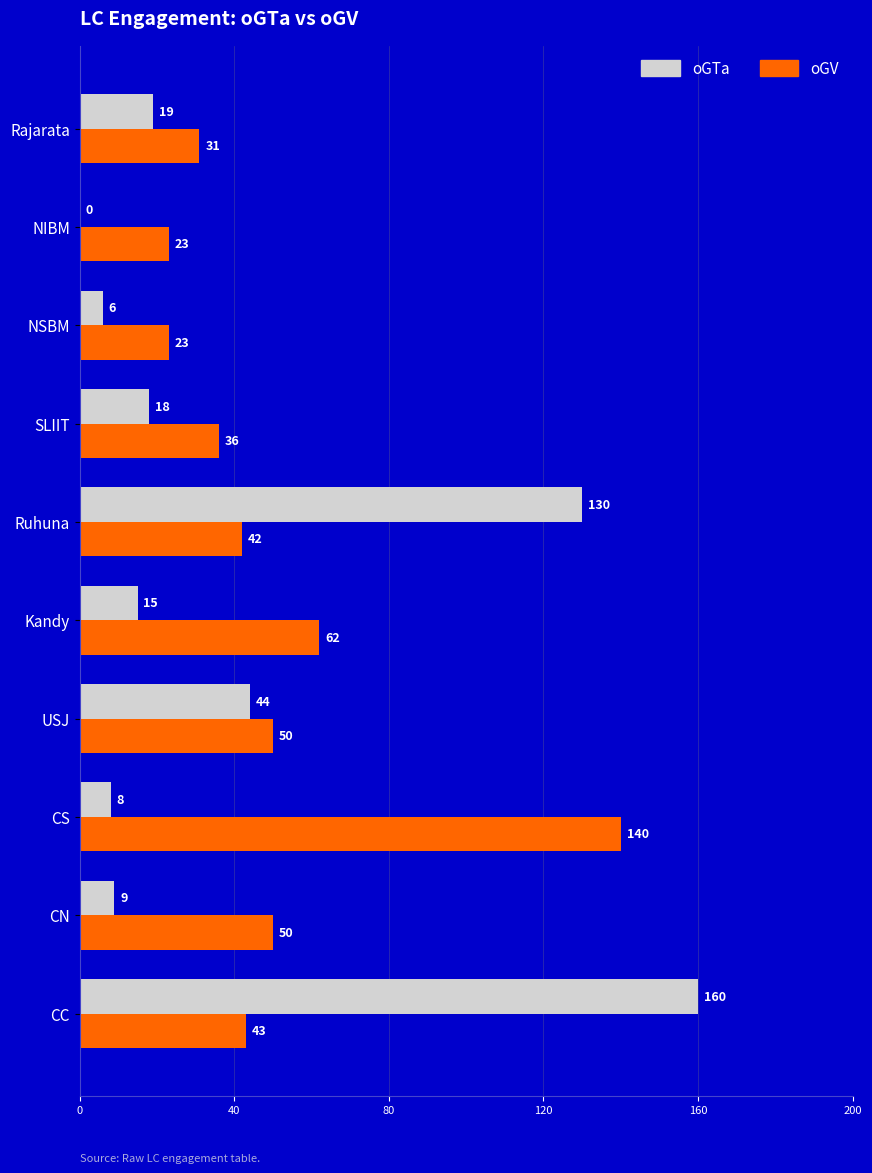

What is the average value of the oGTa series?

41